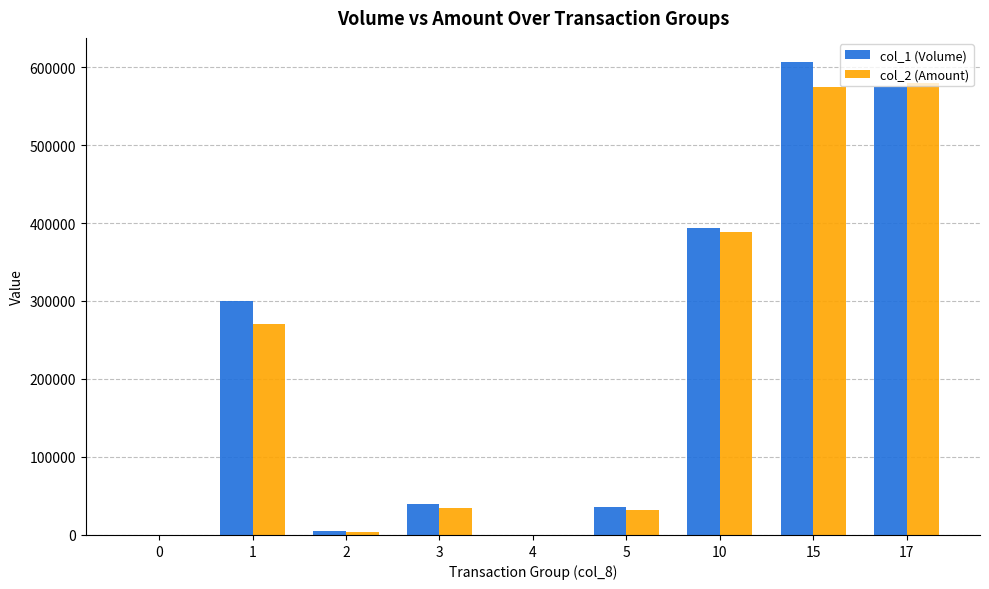

Which series changed the most between 4 and 15?

col_1 (Volume)